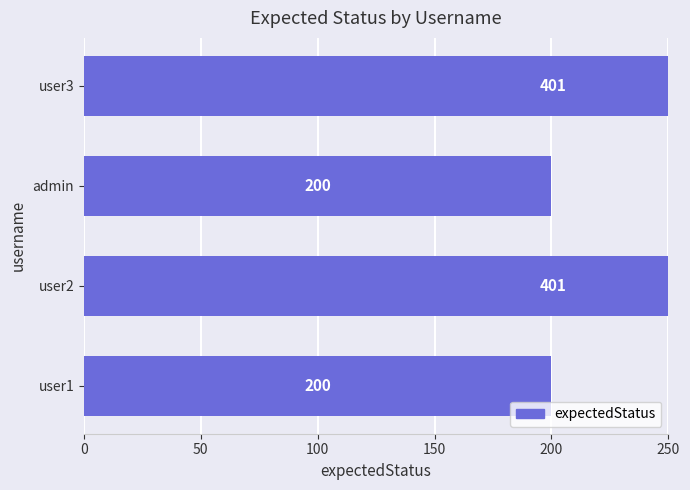

What is the sum of all values?

1202